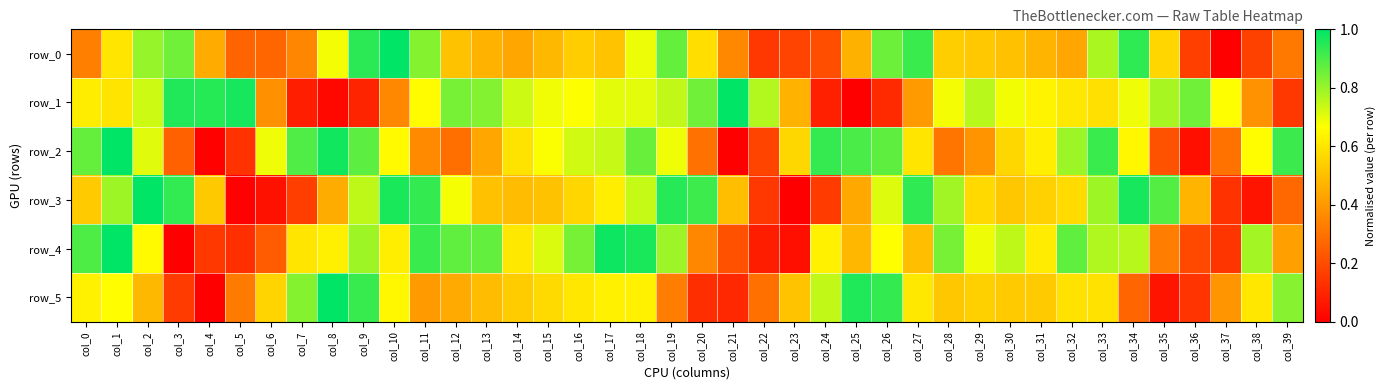

Which series has the largest total across all categories?

row_1